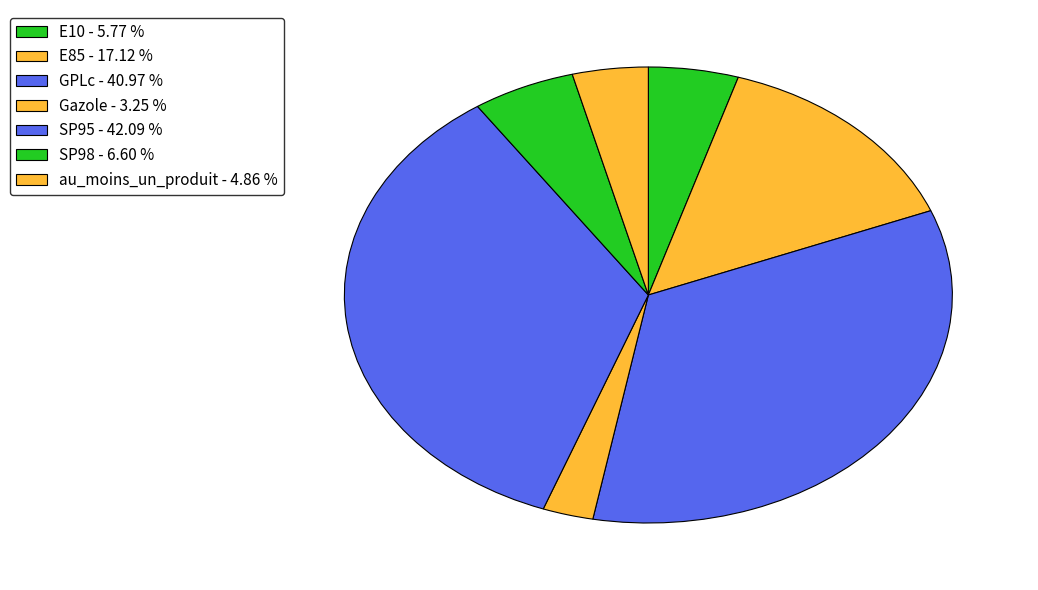

To the nearest percent, what is the average slice percentage?

14%